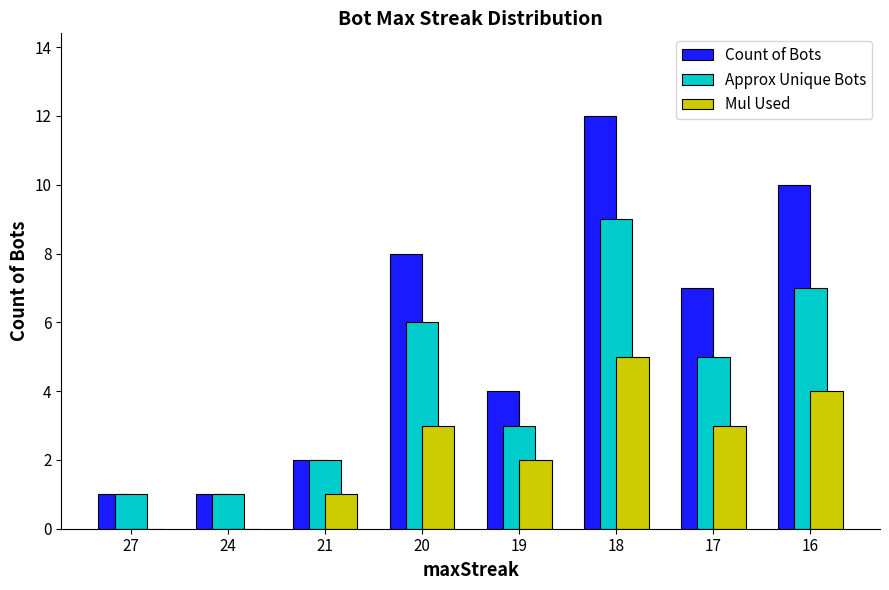

At which category is the sum across all series the highest?

18